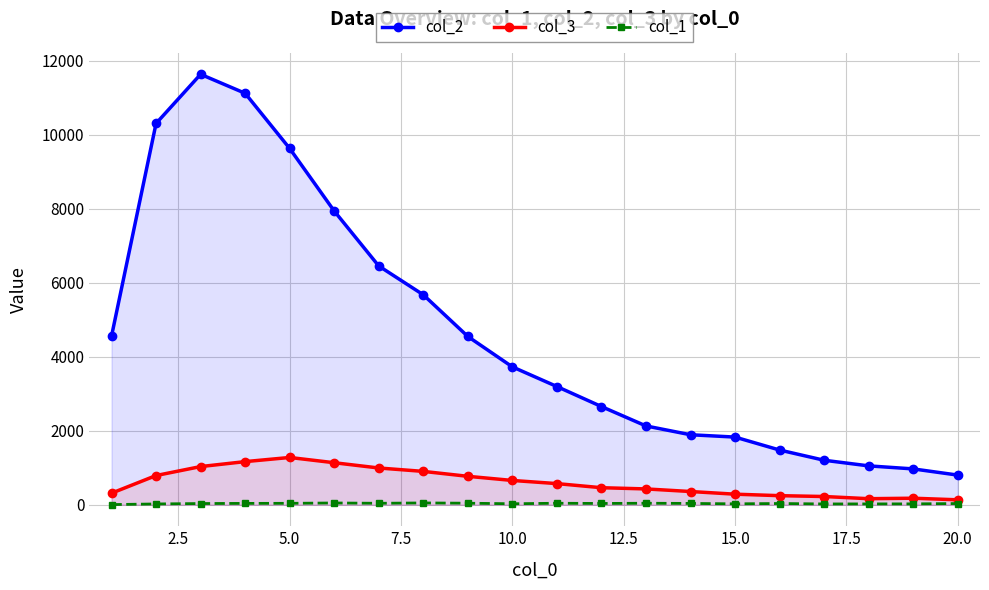

What are all the series names shown in the legend?

col_2, col_3, col_1